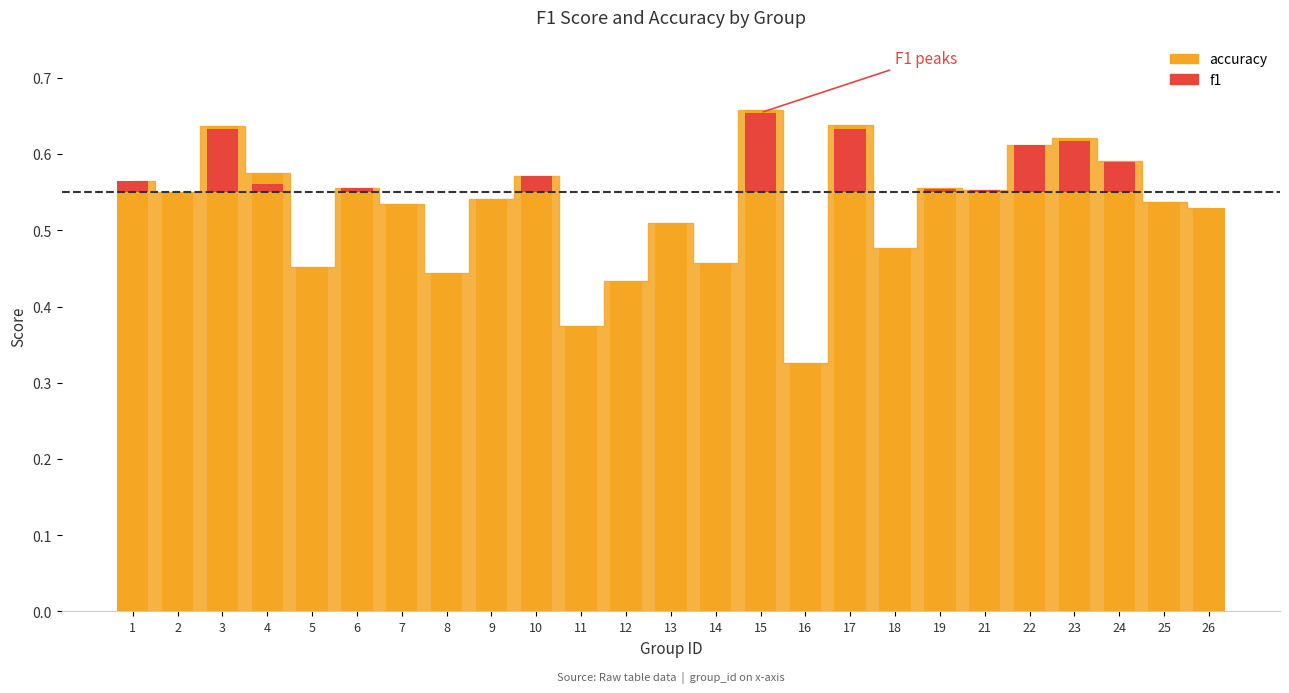

Does the chart contain any negative values?

No